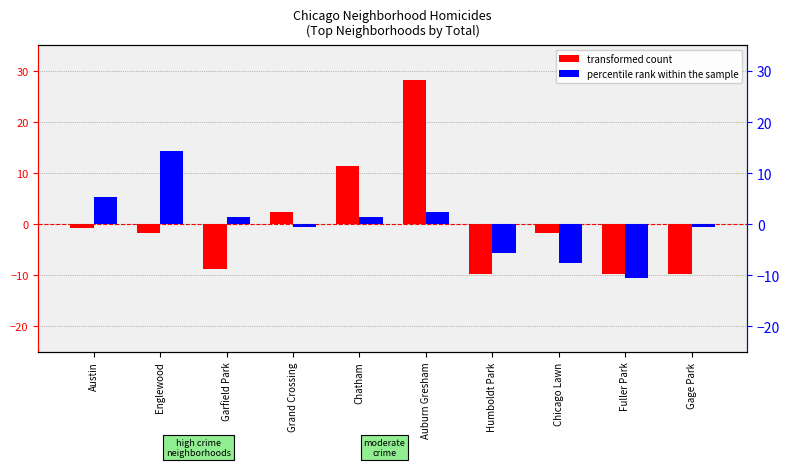

Reading left to right, list all the values displayed in this chart.

transformed count: -0.7	-1.7	-8.7	2.3	11.3	28.3	-9.7	-1.7	-9.7	-9.7
percentile rank within the sample: 5.4	14.4	1.4	-0.6	1.4	2.4	-5.6	-7.6	-10.6	-0.6